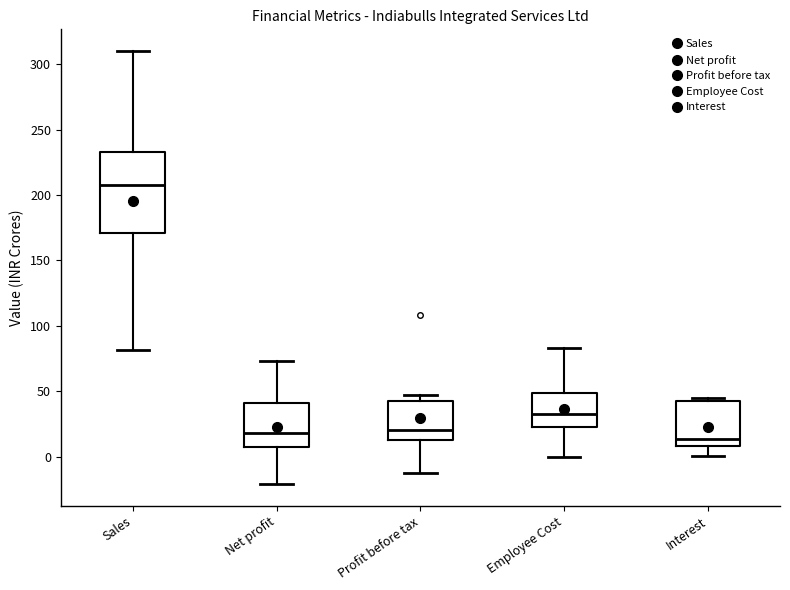

Comparing the boxes themselves (not the whiskers), which one is the tallest?

Sales